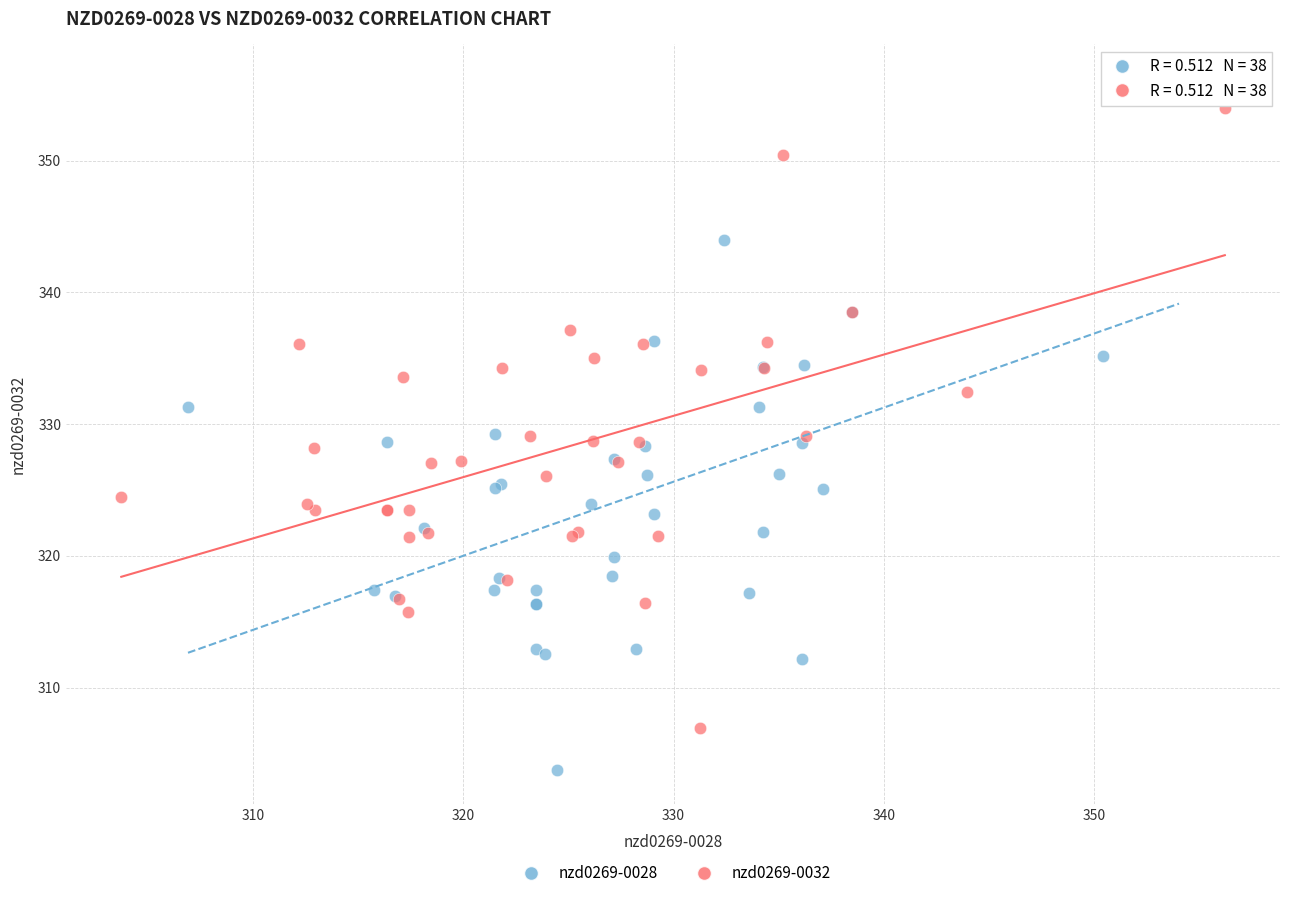

Which series has the largest Y range (max minus min)?

nzd0269-0028